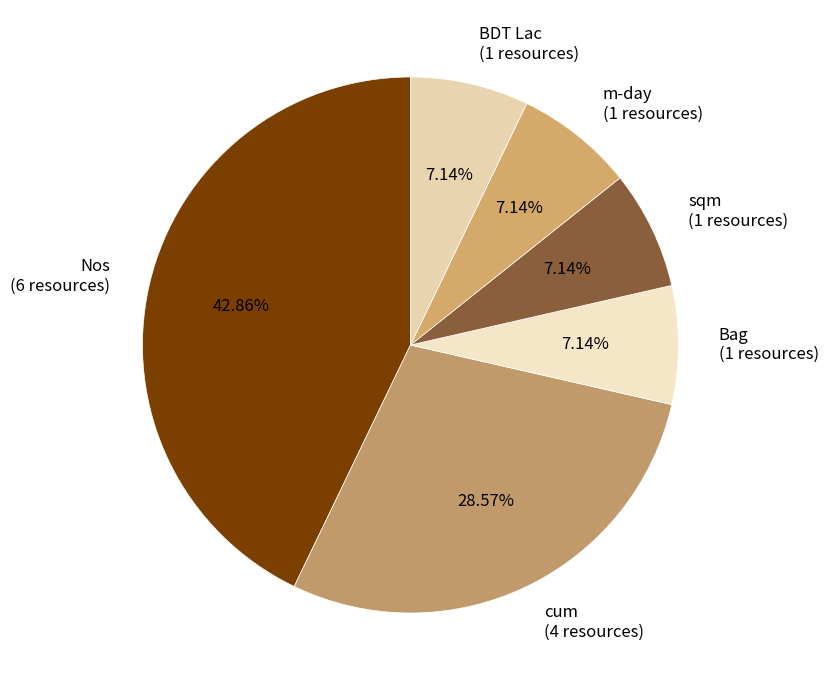

Does any single category account for the majority?

No